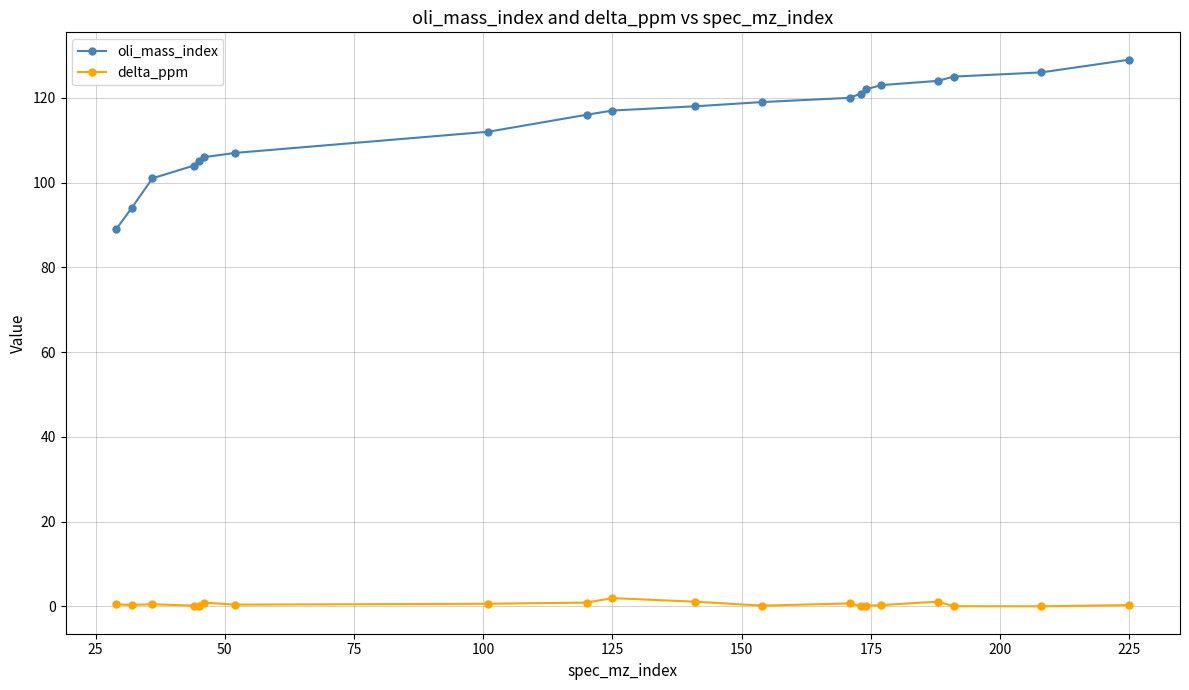

True or false: delta_ppm and oli_mass_index cross at least once.

False